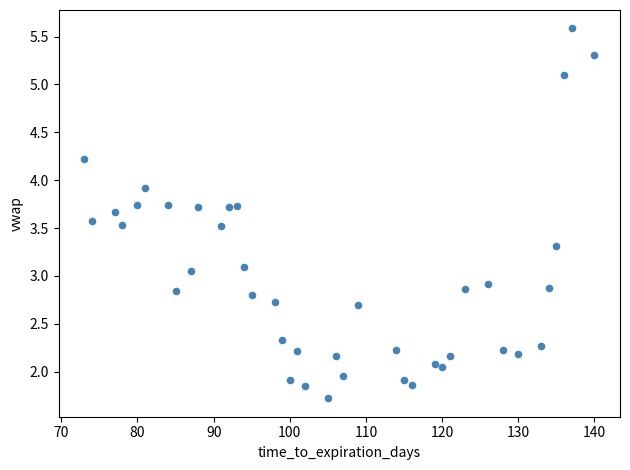

What is the range of Y values (max minus min)?

3.9